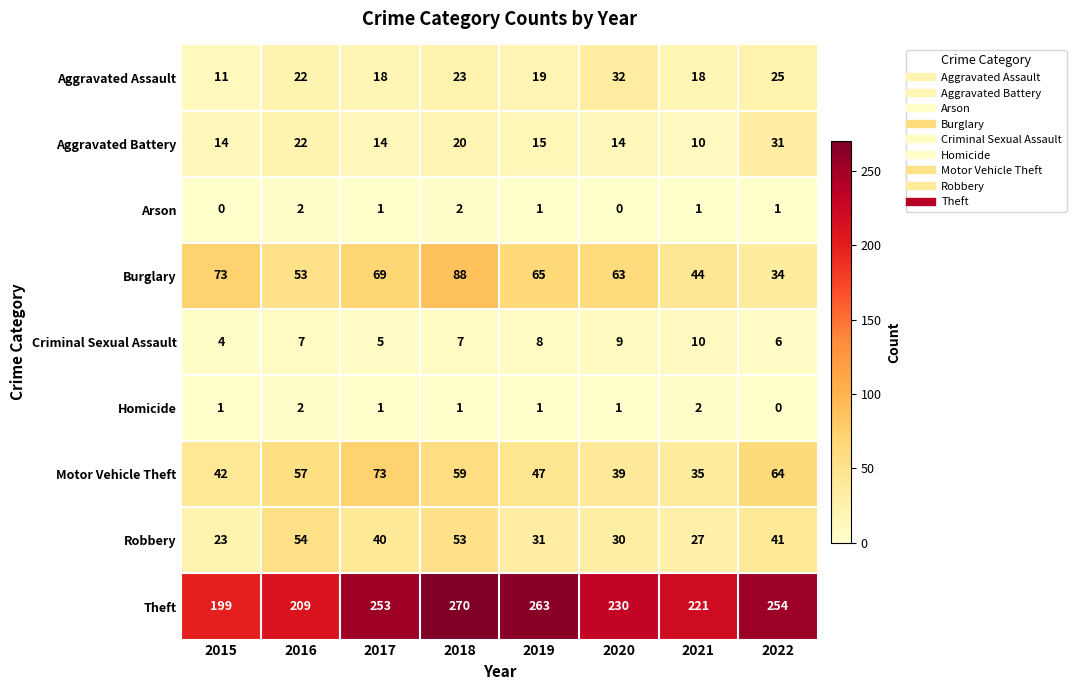

The value of Motor Vehicle Theft at 2021 is 61. True or false?

False